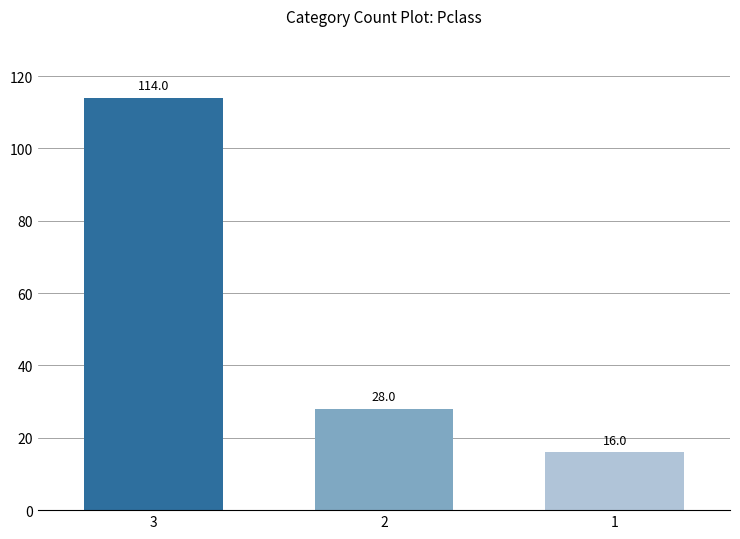

Between 1 and 3, which is larger?

3